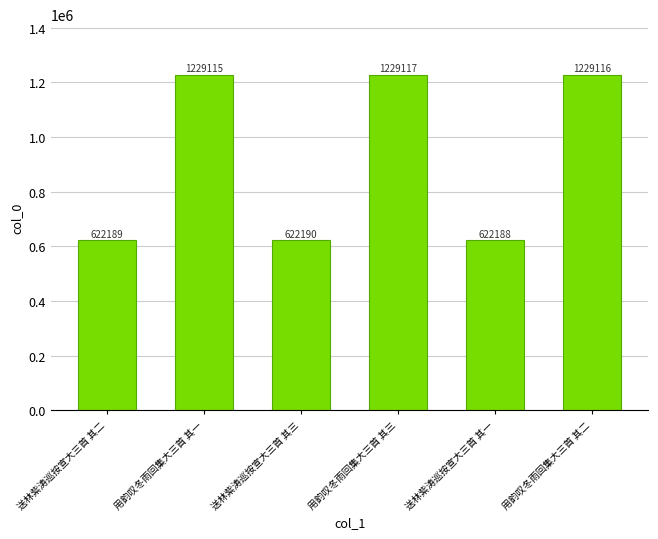

What is the difference between the values at 用韵叹冬雨回集大三首 其三 and 用韵叹冬雨回集大三首 其二?

1